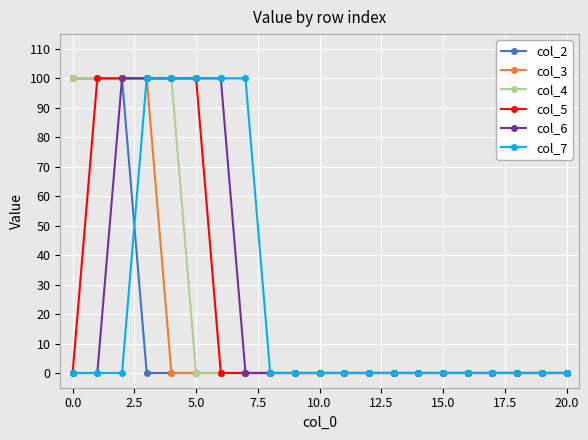

What is the highest value of the col_7 series?

100